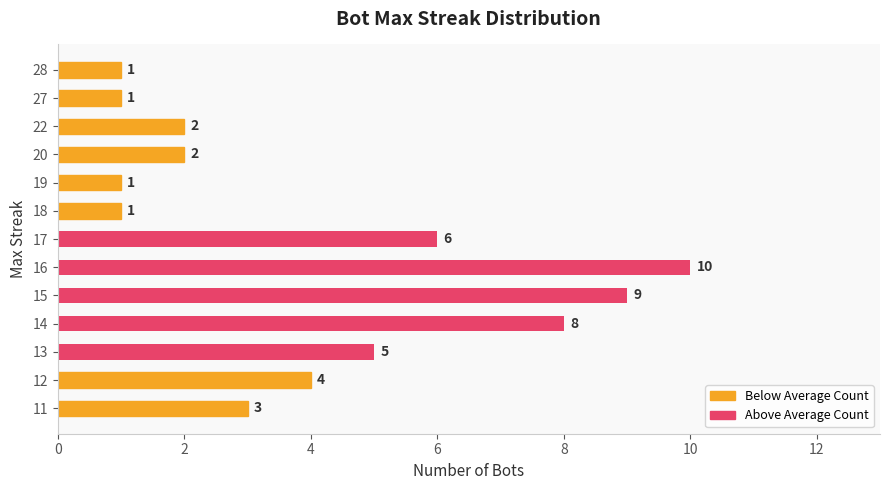

What is the change in value from 19 to 22?

+1